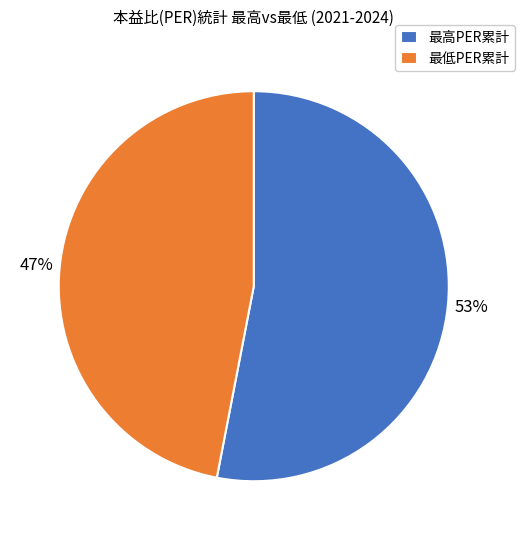

Is there any slice that represents more than half of the pie?

Yes